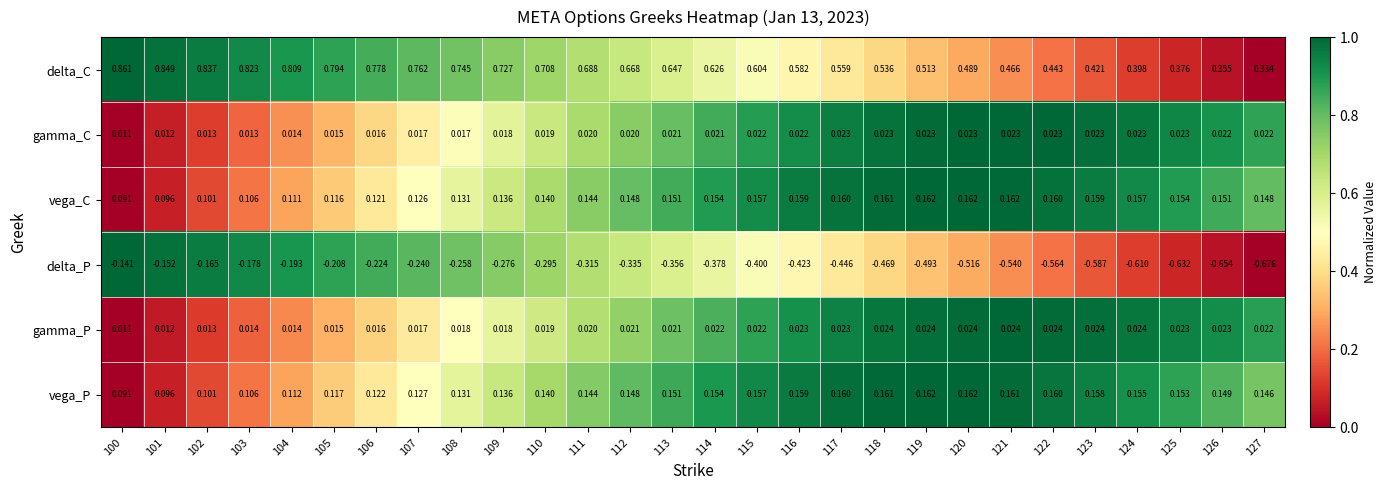

Count the number of categories in the chart.

28